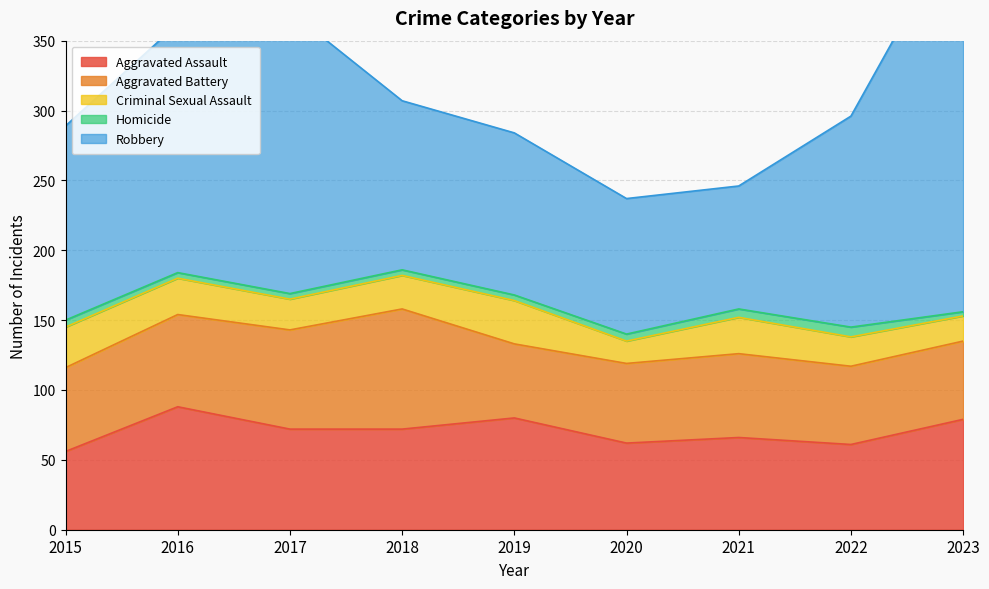

What is the difference between the highest and lowest values at 2019?

112